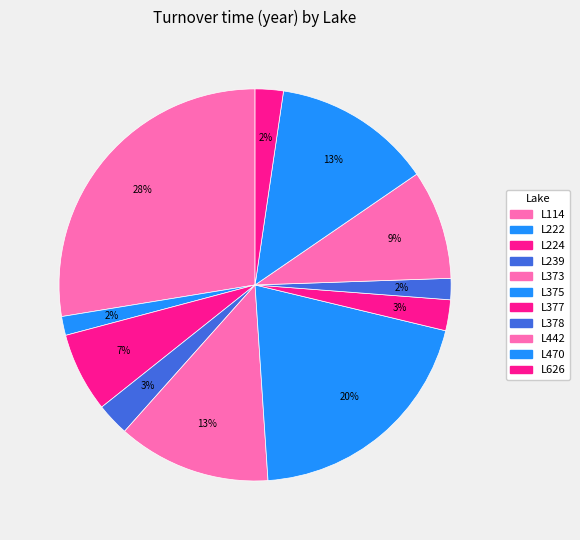

How many segments does this pie chart have?

11